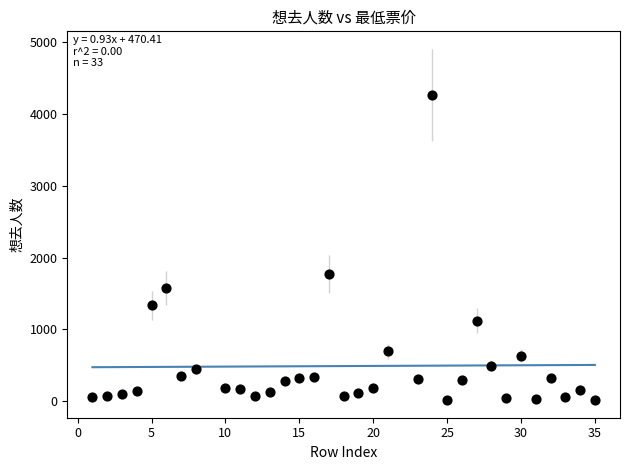

What is the range of X values (max minus min)?

34